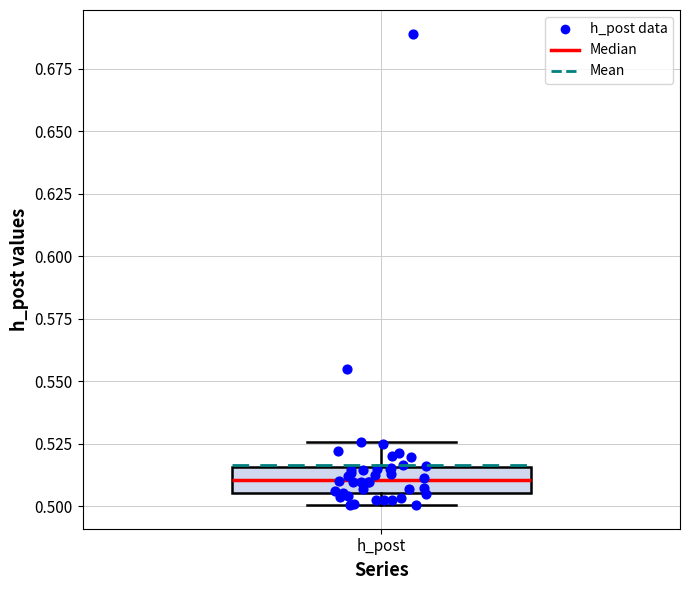

Transcribe this box plot: give where the median line is, the range the box spans, and where the two whiskers end, as read against the y-axis. The values are not printed on the chart, so give them approximately, as read against the axis.

median 0.510, box 0.505 to 0.515, whiskers 0.500 to 0.525